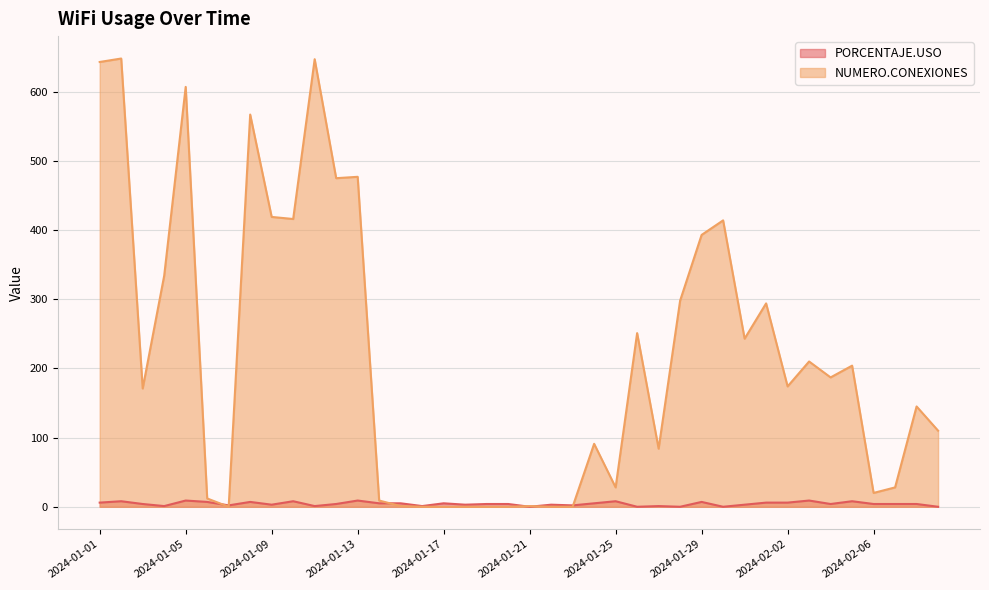

Reading left to right, transcribe all the data shown in this chart.

PORCENTAJE.USO: 6	8	4	1	9	7	2	7	3	8	1	4	9	5	5	1	5	3	4	4	0	3	2	5	8	0	1	0	7	0	3	6	6	9	4	8	4	4	4	0
NUMERO.CONEXIONES: 643	648	171	334	607	12	0	567	419	416	647	475	477	9	1	0	0	0	0	0	1	0	0	91	28	251	84	298	393	414	243	294	174	210	187	204	20	28	145	110